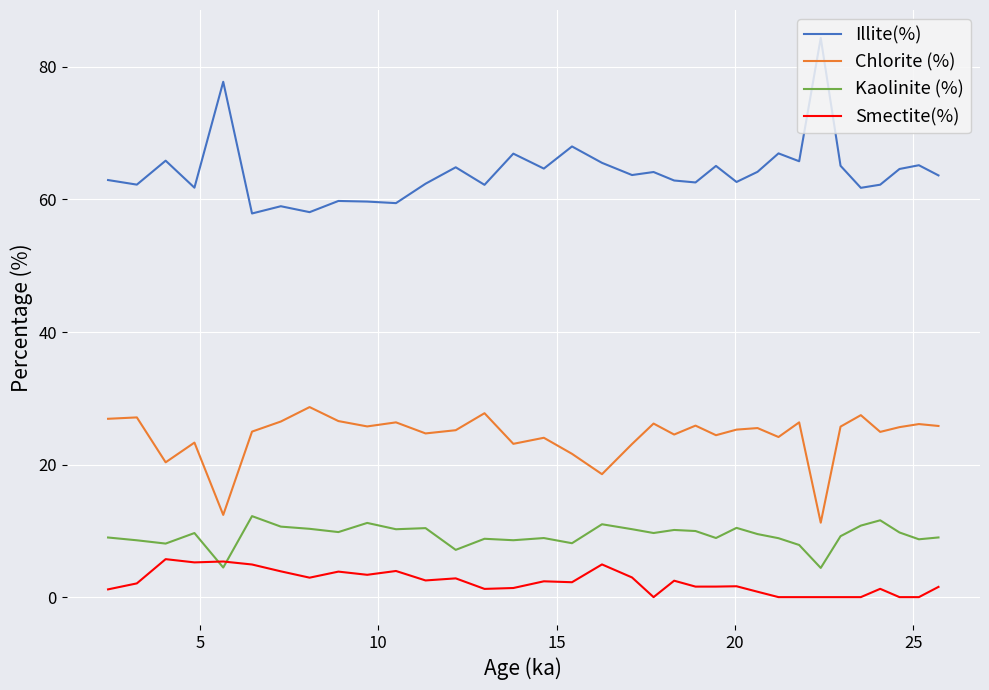

What is the minimum value for Chlorite (%)?

11.2